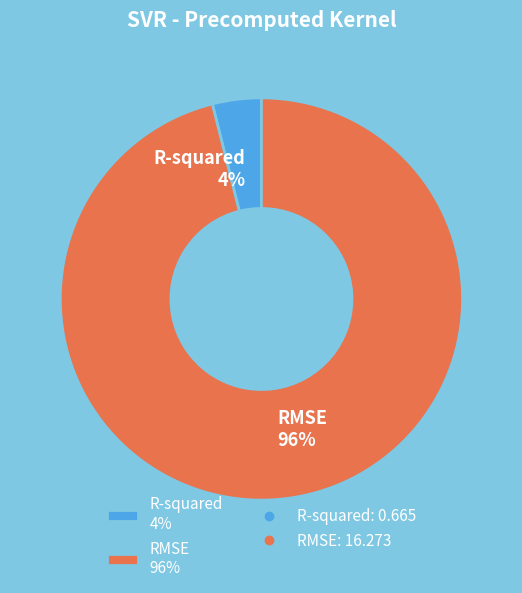

Count the number of slices in the pie.

2